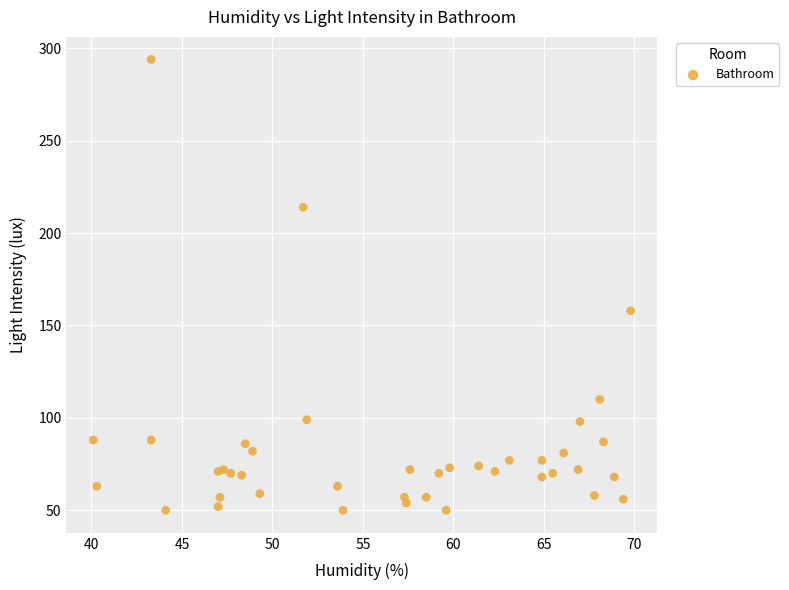

What Y value in the scatter plot is closest to 172?

158